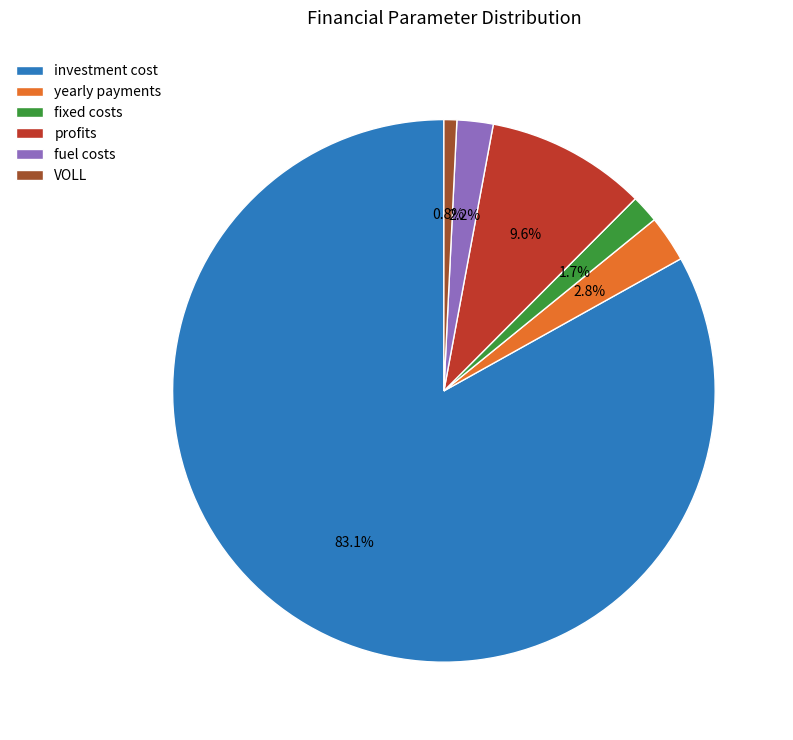

Do profits and investment cost together represent more than half of the pie?

Yes